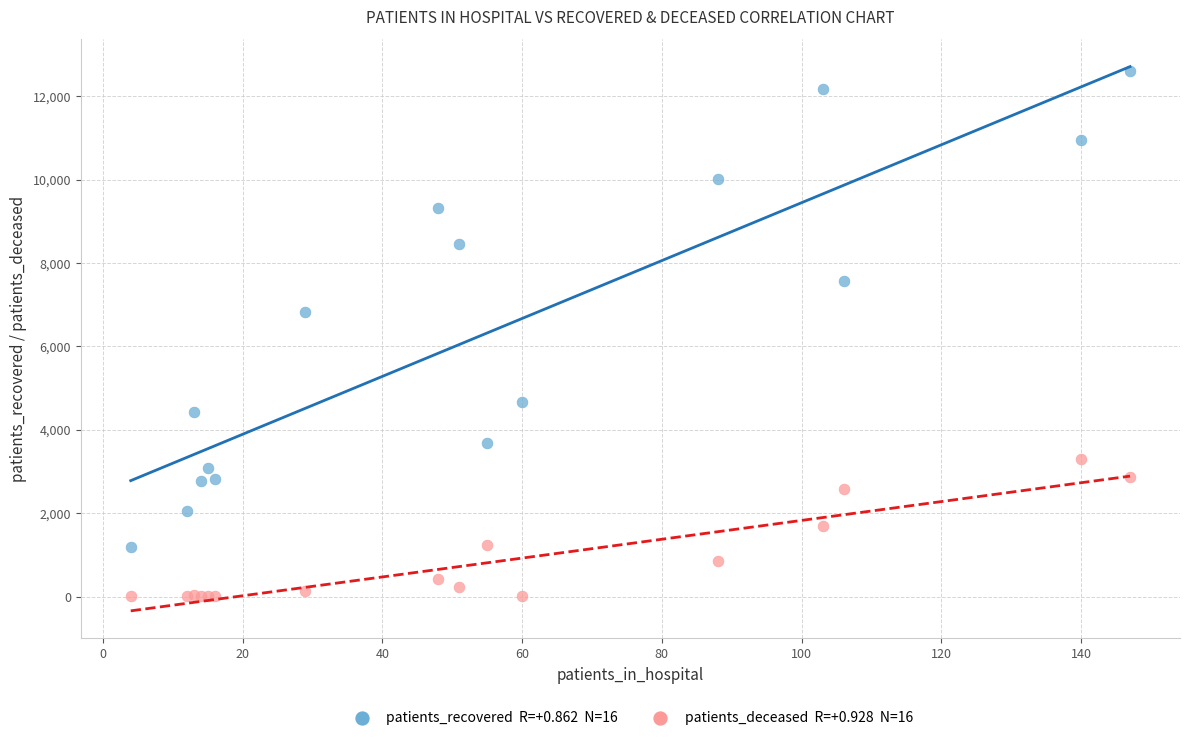

Across all series, what Y value is closest to 6304?

6825